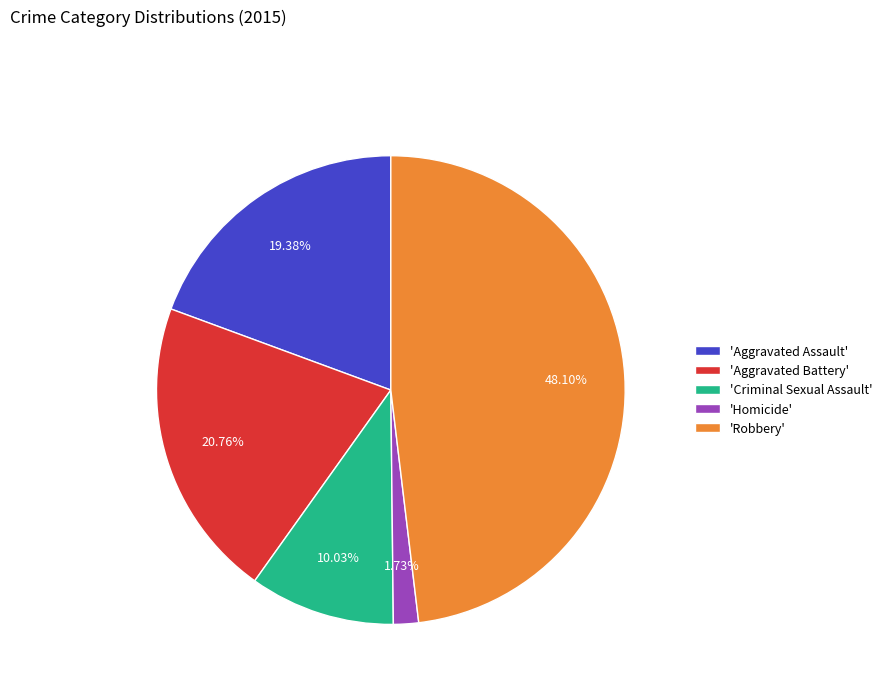

What is the smallest slice in the pie chart?

'Homicide'